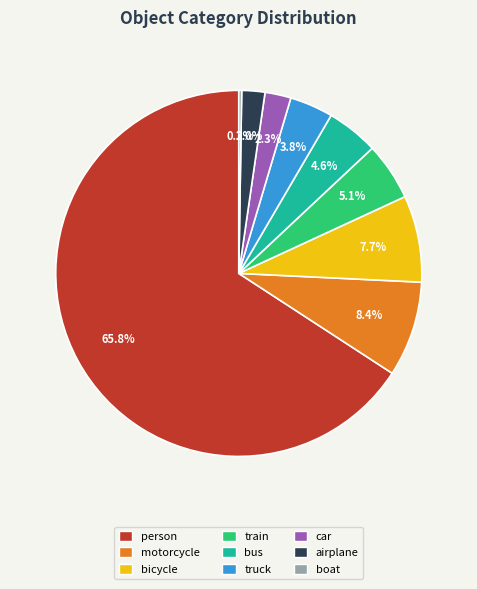

True or false: train accounts for 1% of the total.

False